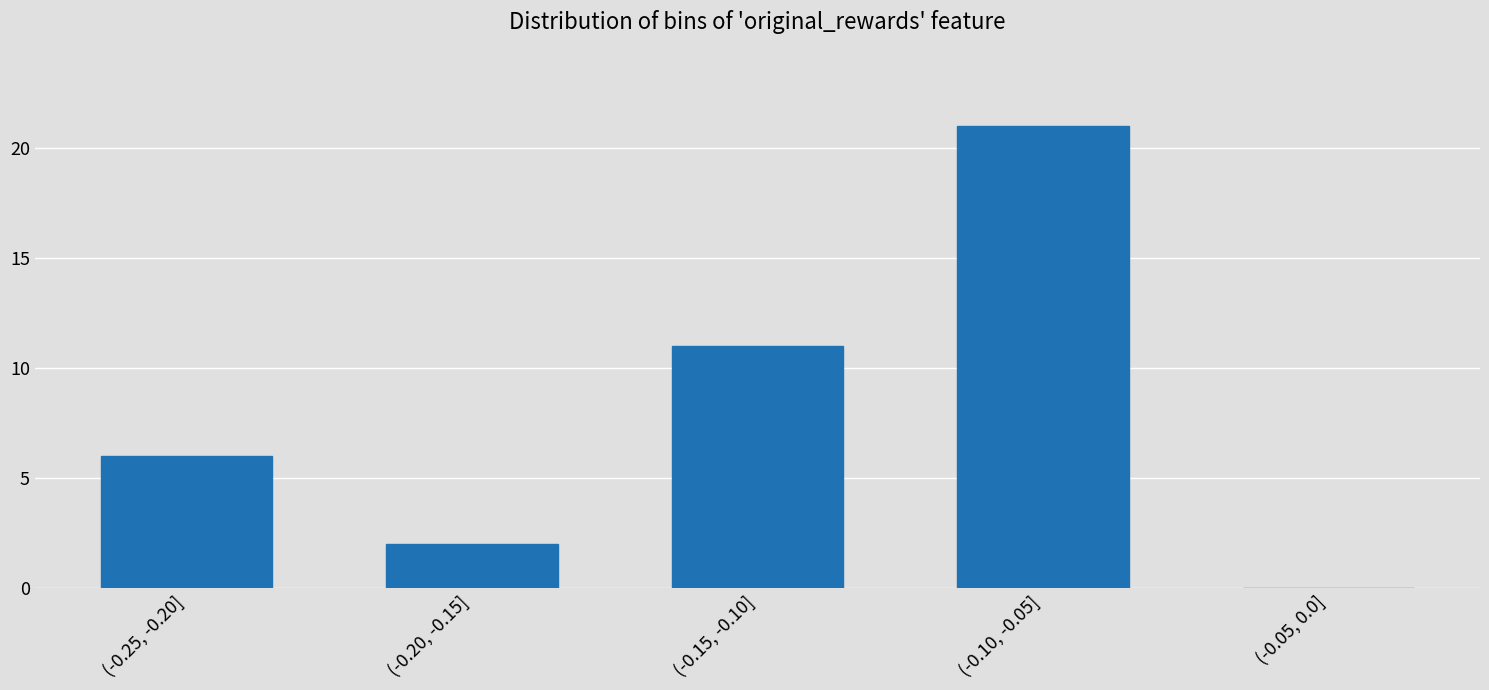

Reading left to right, what are all the values shown in this chart?

(-0.25, -0.20]=6	(-0.20, -0.15]=2	(-0.15, -0.10]=11	(-0.10, -0.05]=21	(-0.05, 0.0]=0